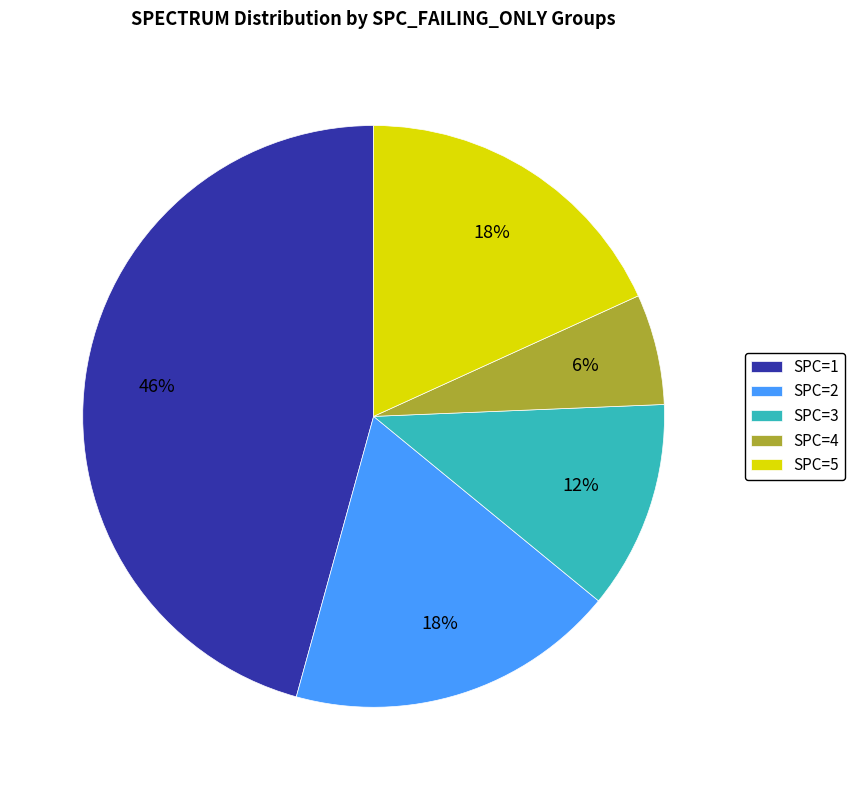

Do SPC=3 and SPC=1 together represent more than half of the pie?

Yes